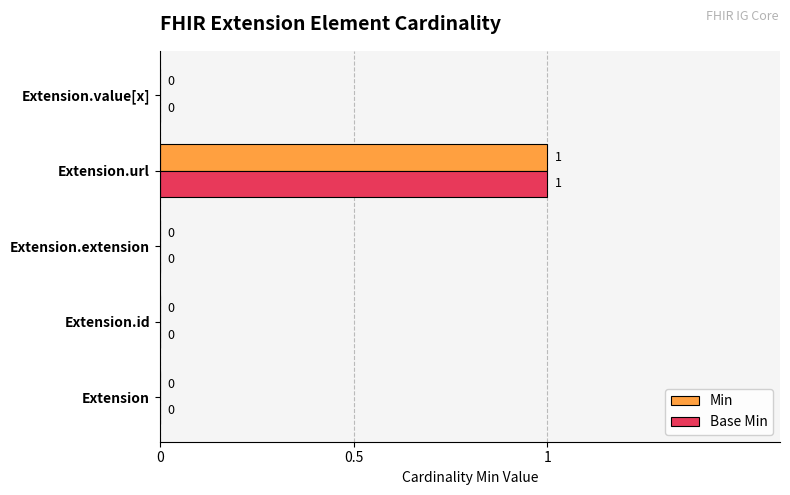

How many Min values are between 0 and 1?

5